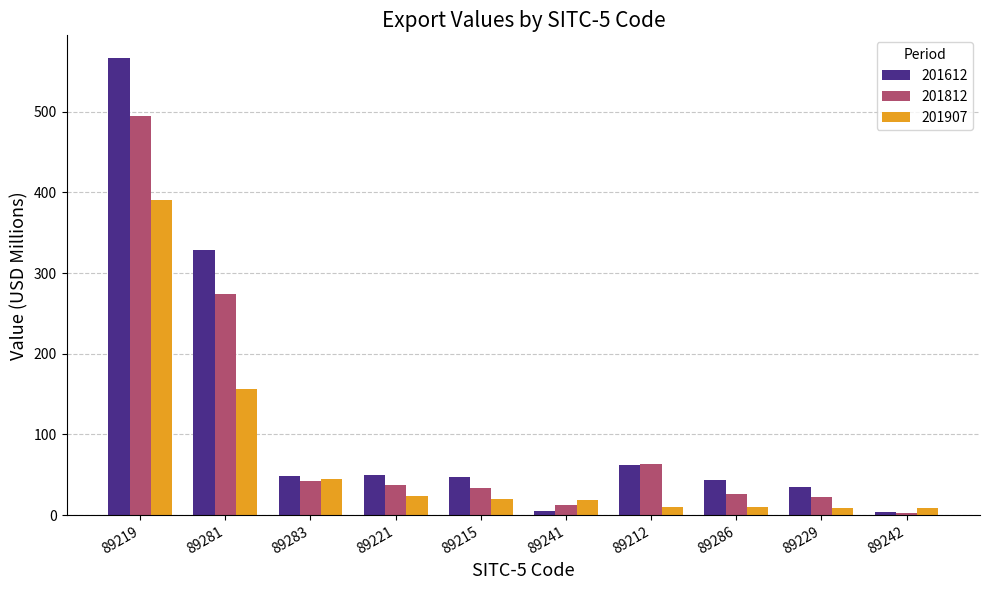

Rank the series by their average value, from lowest to highest.

201907, 201812, 201612